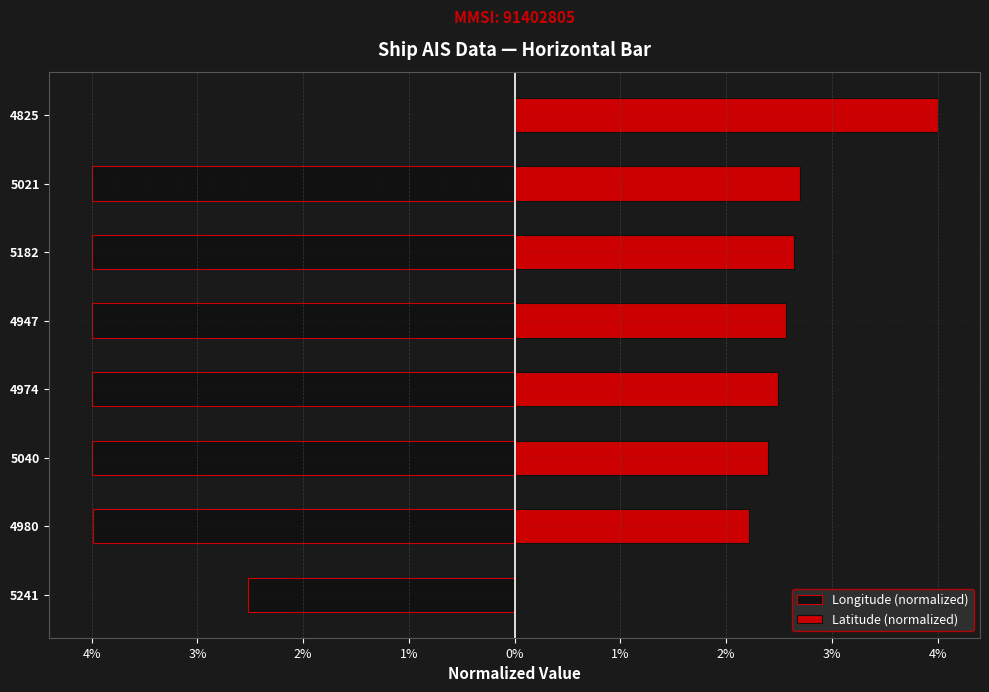

Which series has the widest spread of values?

Longitude (normalized)